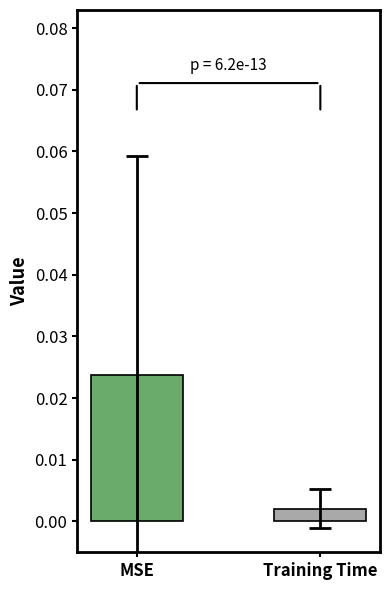

Rank the categories by value from highest to lowest.

MSE, Training Time